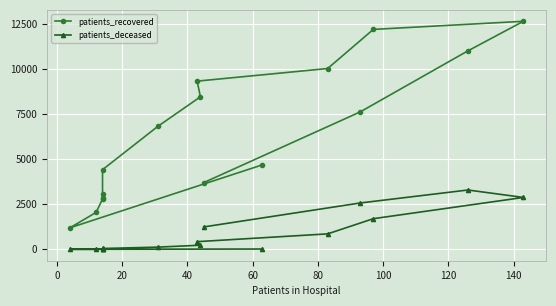

True or false: patients_recovered and patients_deceased cross at least once.

False